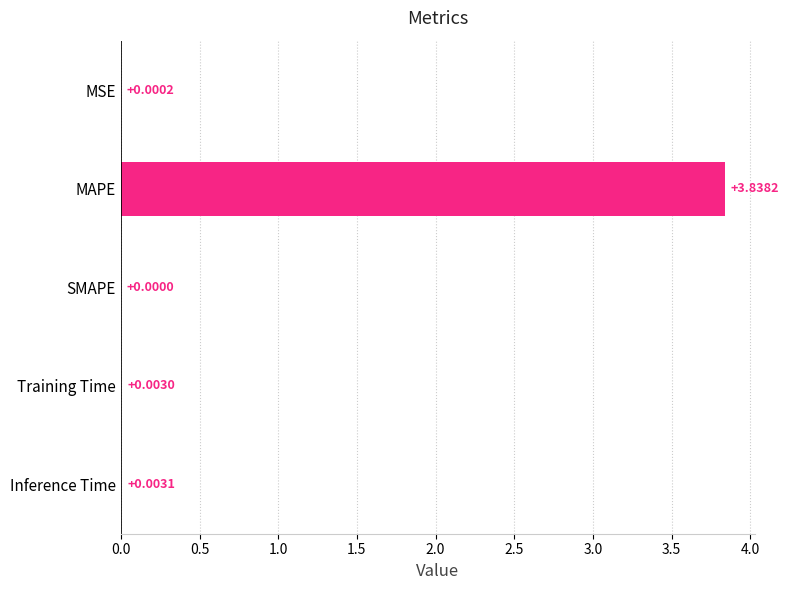

Which has a higher value, SMAPE or Training Time?

Training Time